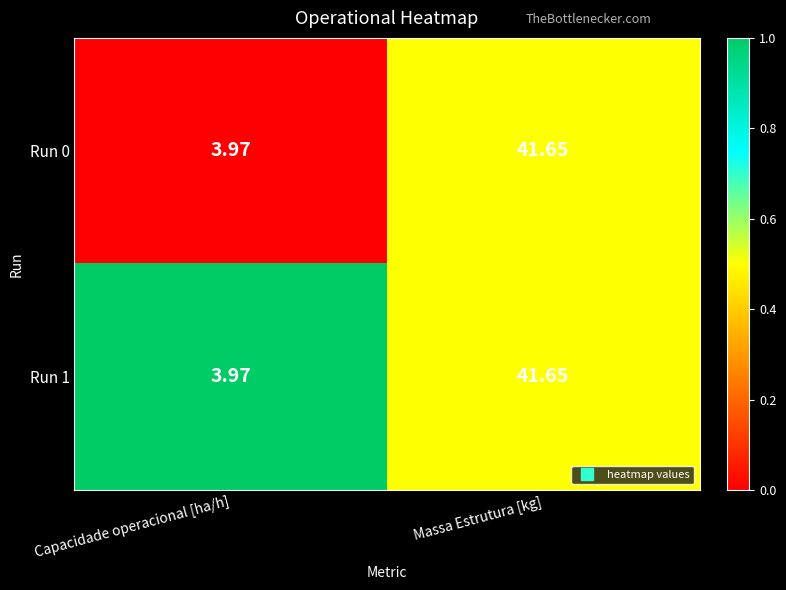

Rank the categories by Run 0 value from lowest to highest.

Capacidade operacional [ha/h], Massa Estrutura [kg]